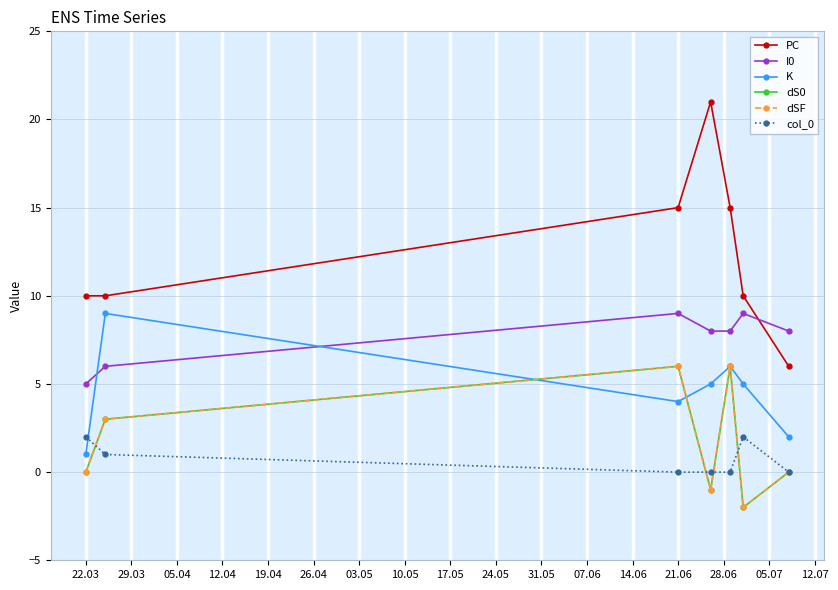

Where is the first local minimum for K?

21.06